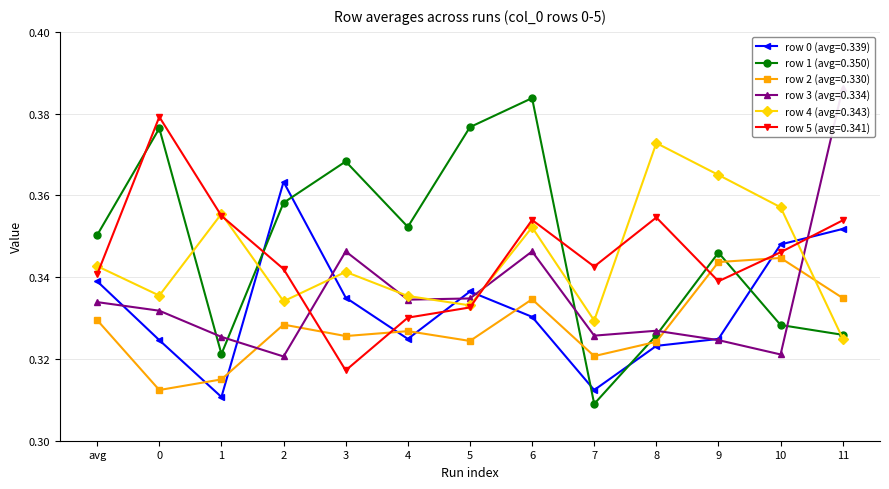

Where is row_0 nearest to the value 0?

1